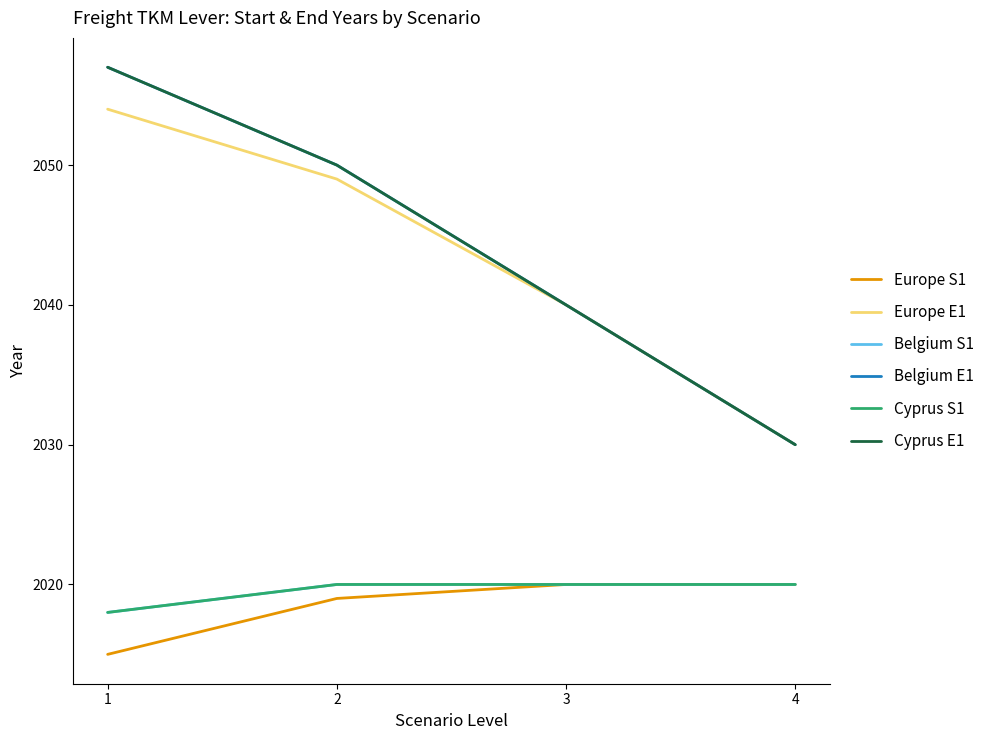

True or false: Europe E1 and Cyprus E1 cross at least once.

False